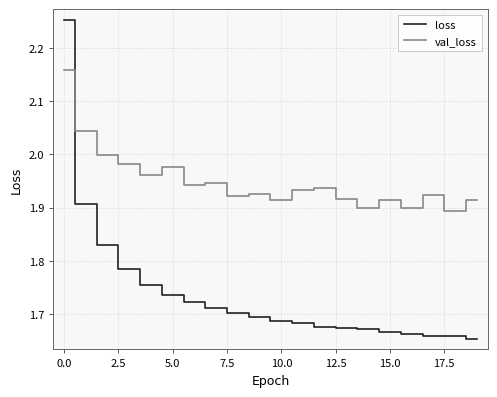

Which series has the largest total across all categories?

val_loss